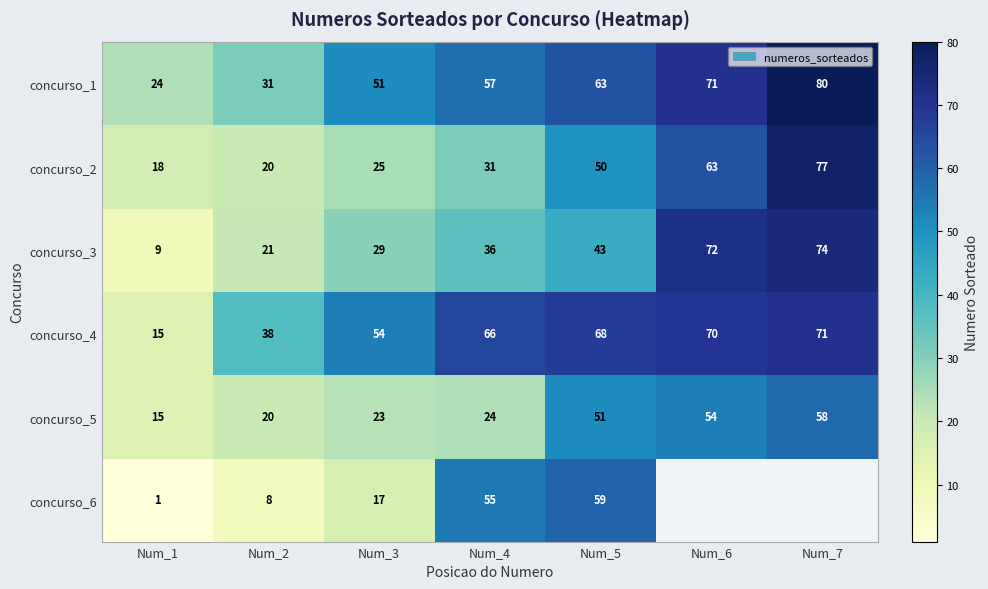

True or false: concurso_5 has a value of 54 at Num_6.

True